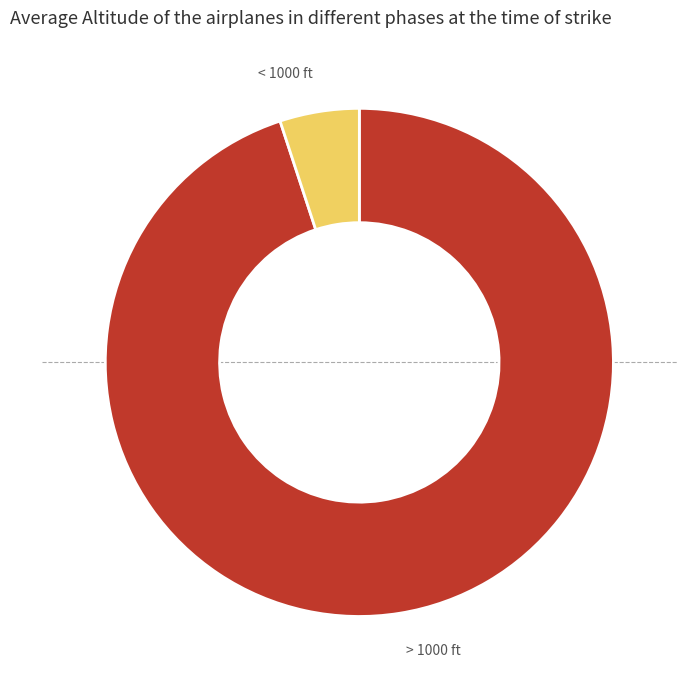

How many segments does this pie chart have?

2